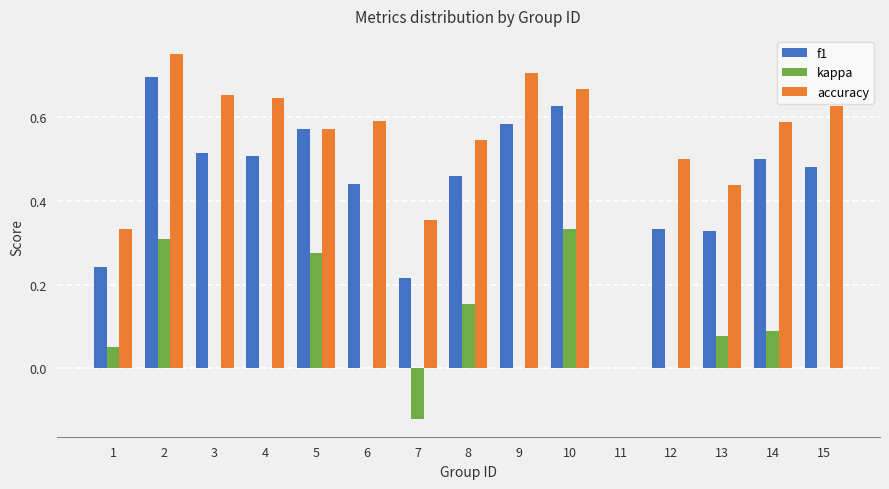

What is the sum of all kappa values?

1.2